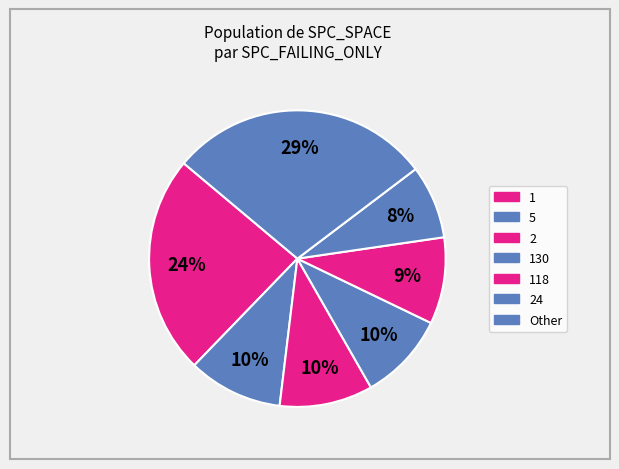

How many segments does this pie chart have?

7